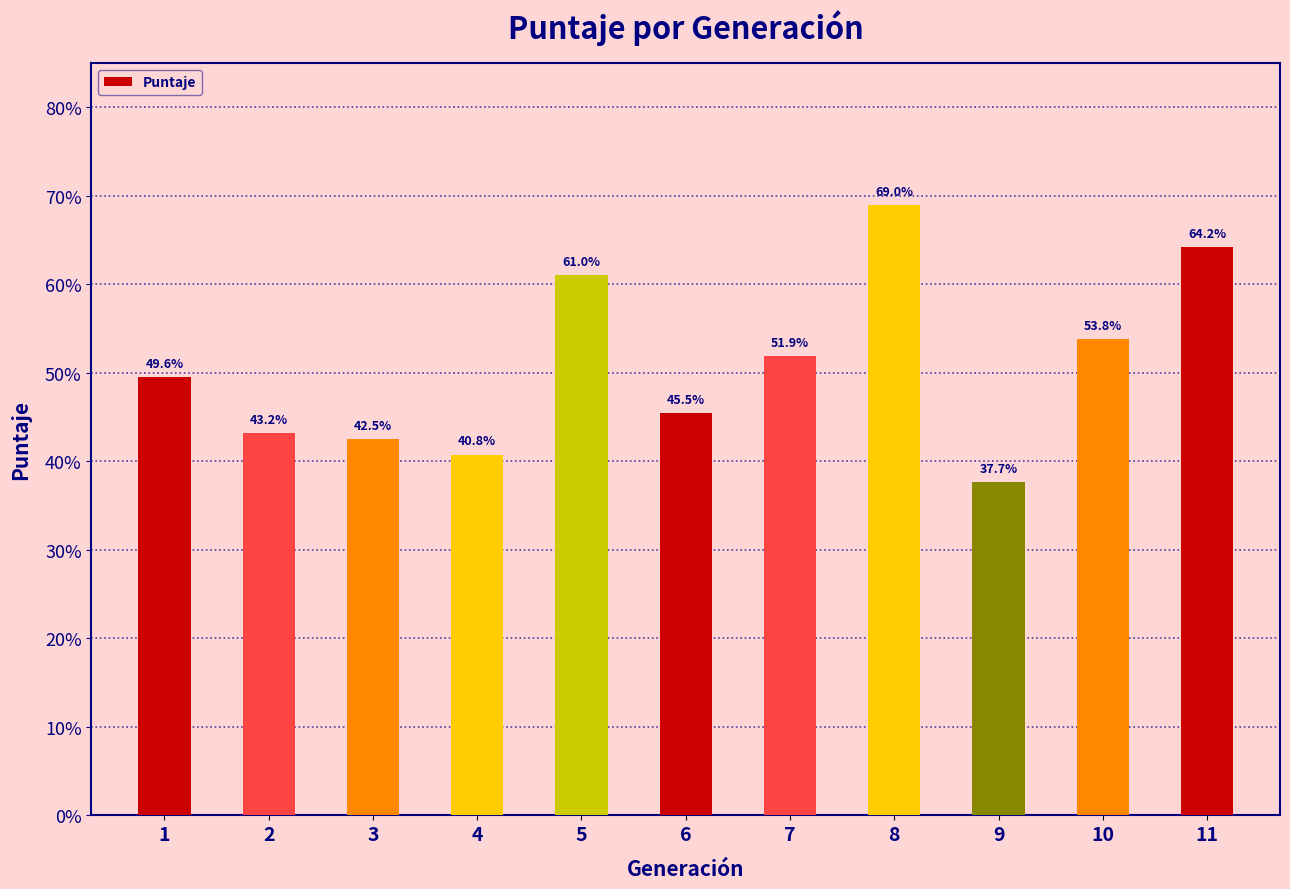

What is the difference between the maximum and minimum values?

0.3